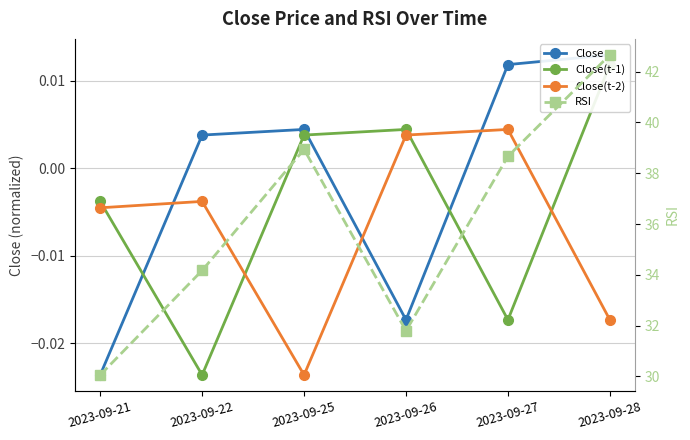

True or false: Close(t-1) and RSI cross at least once.

False